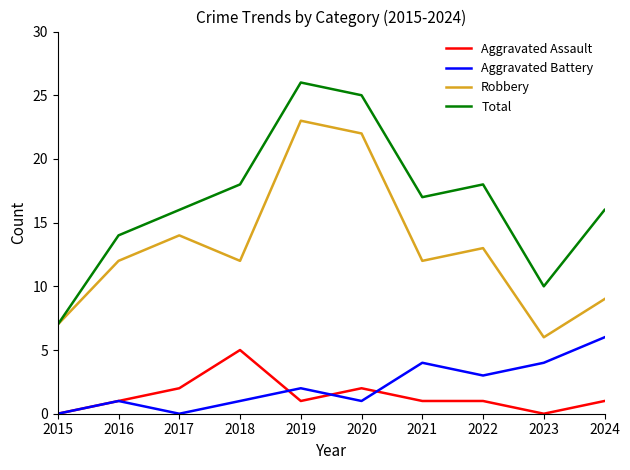

Which series has the largest total across all categories?

Total